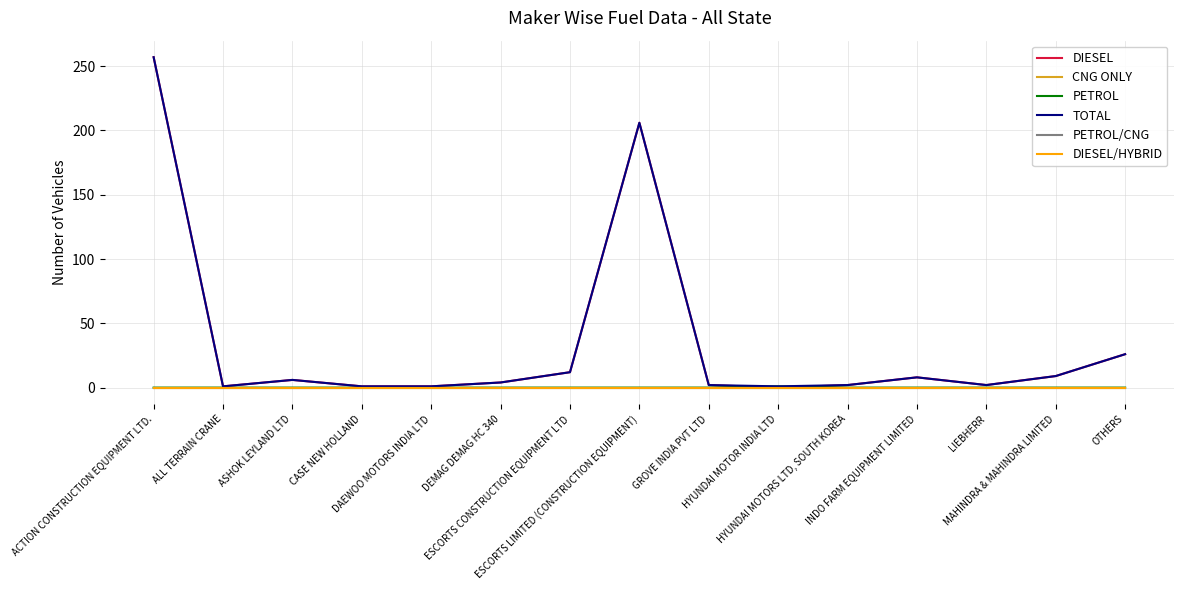

Does the chart have visible grid lines?

Yes